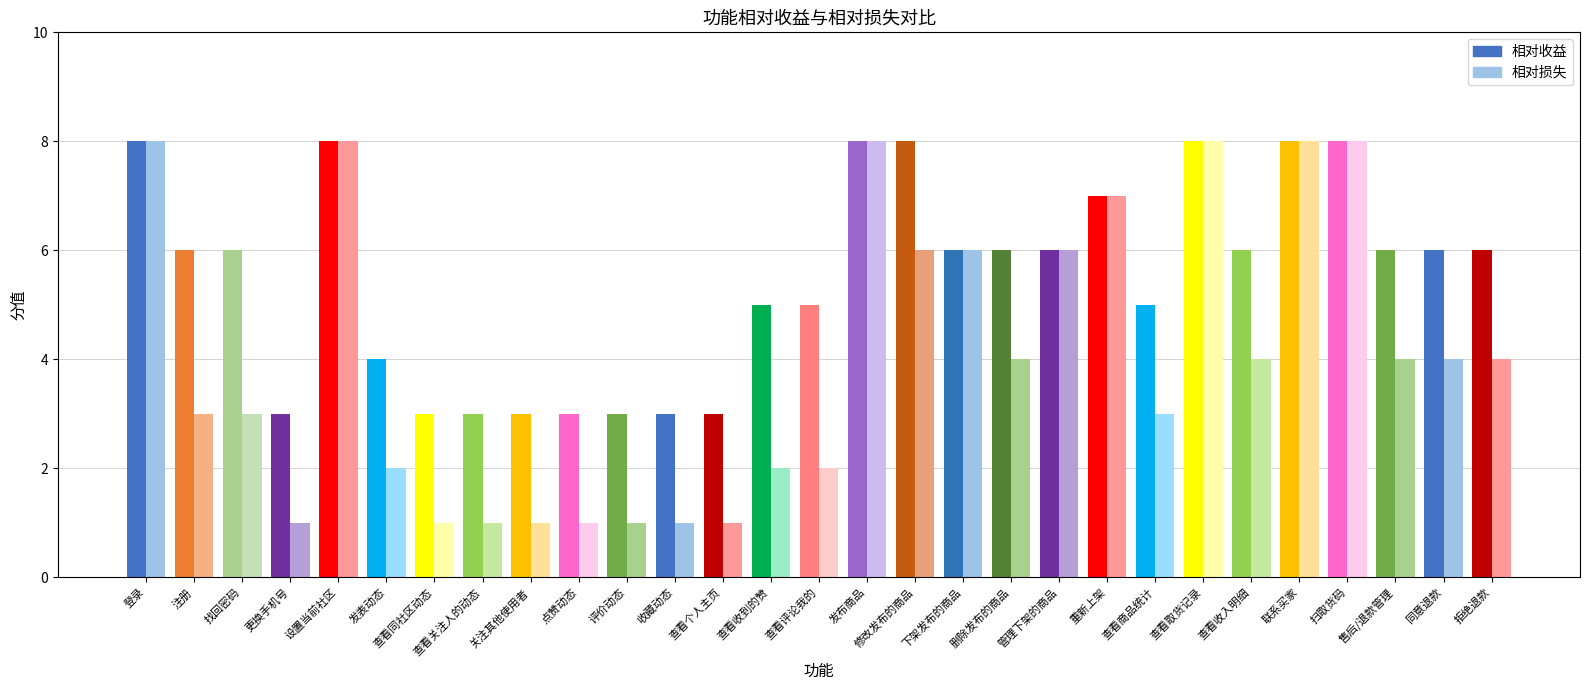

How many groups of bars are there?

29